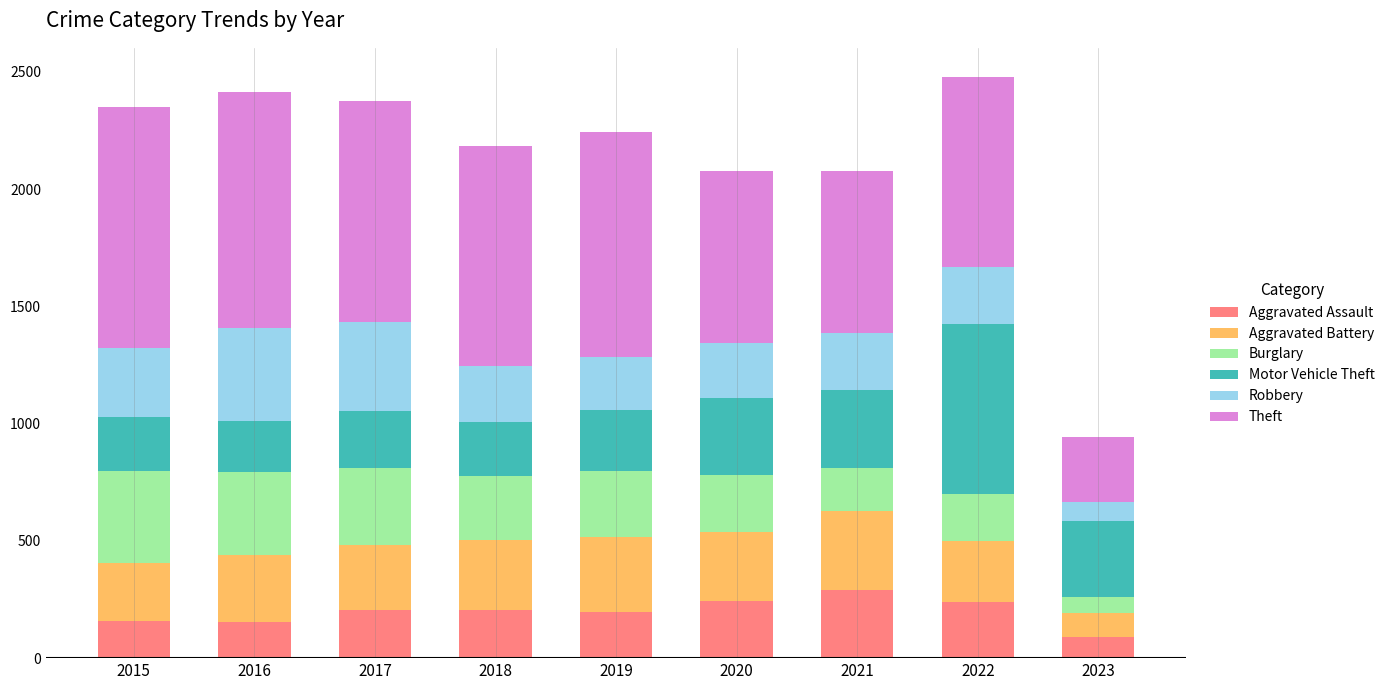

What are all the series names shown in the legend?

Aggravated Assault, Aggravated Battery, Burglary, Motor Vehicle Theft, Robbery, Theft